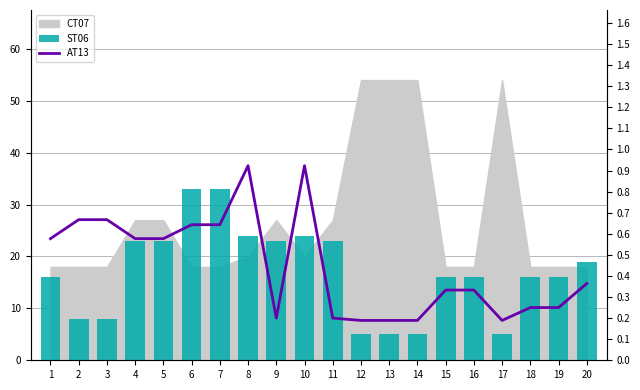

What is the difference between the ST06 values at 15 and 9?

7.0